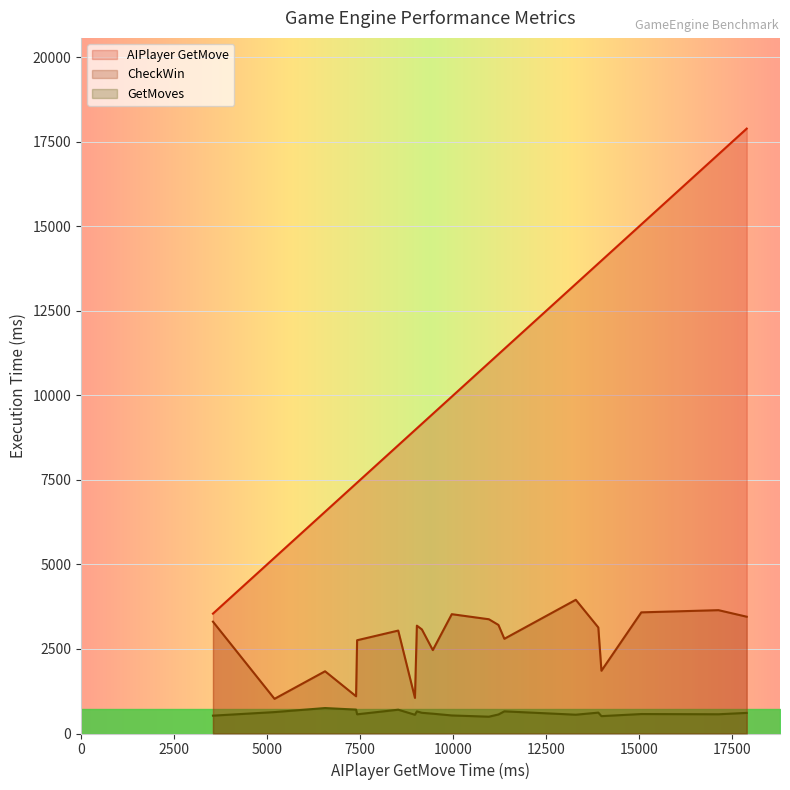

Does the chart display data point markers on the line(s)?

No